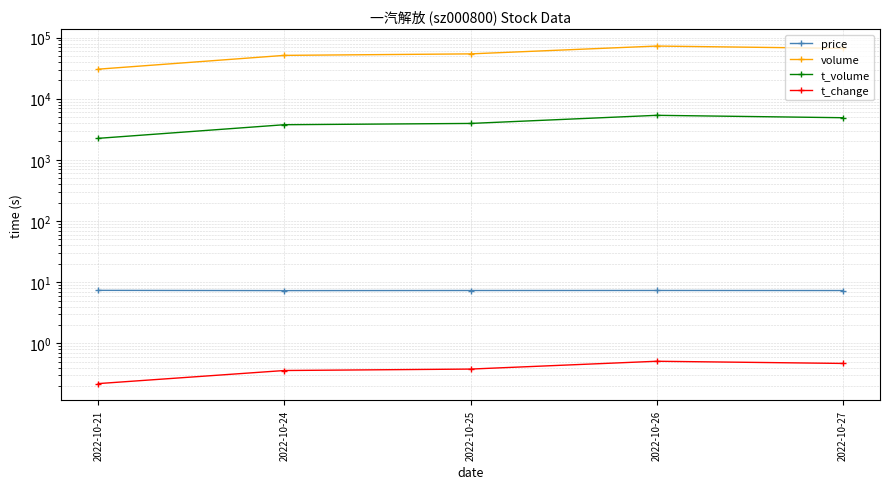

What are all the series names shown in the legend?

price, volume, t_volume, t_change